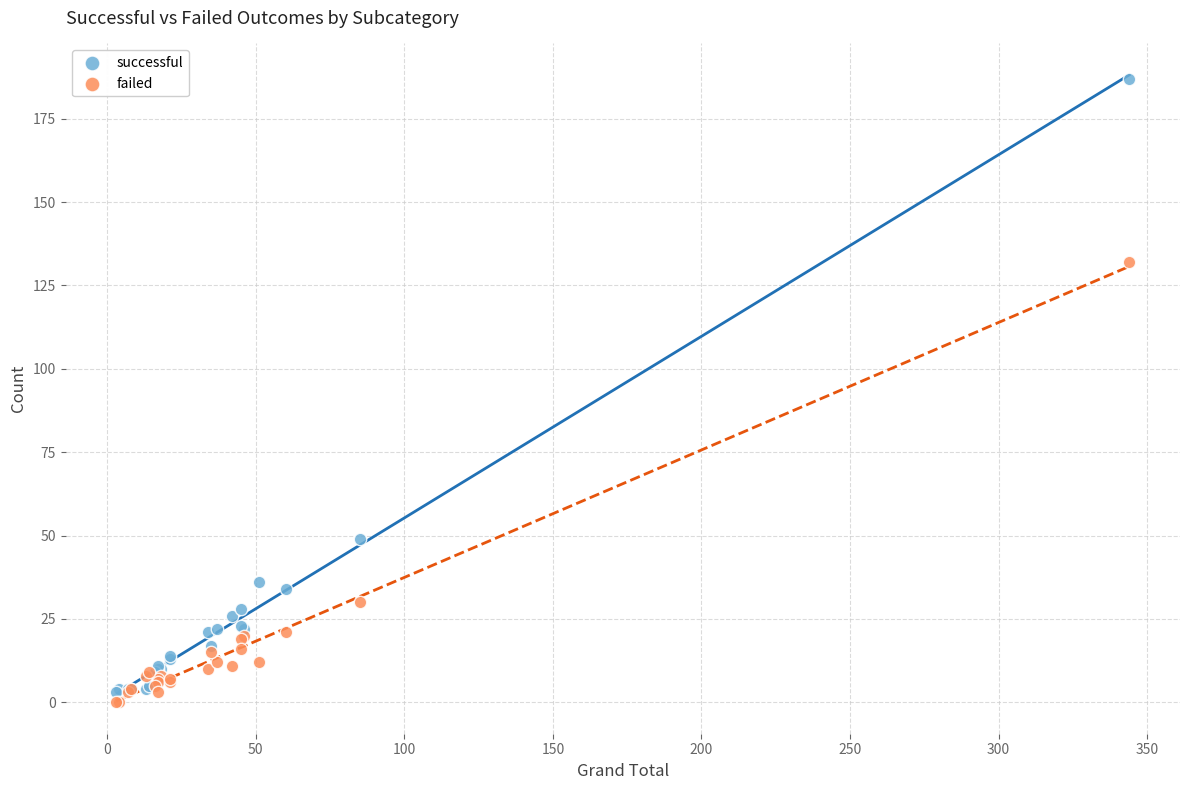

In the failed series, what Y value is closest to 66?

30